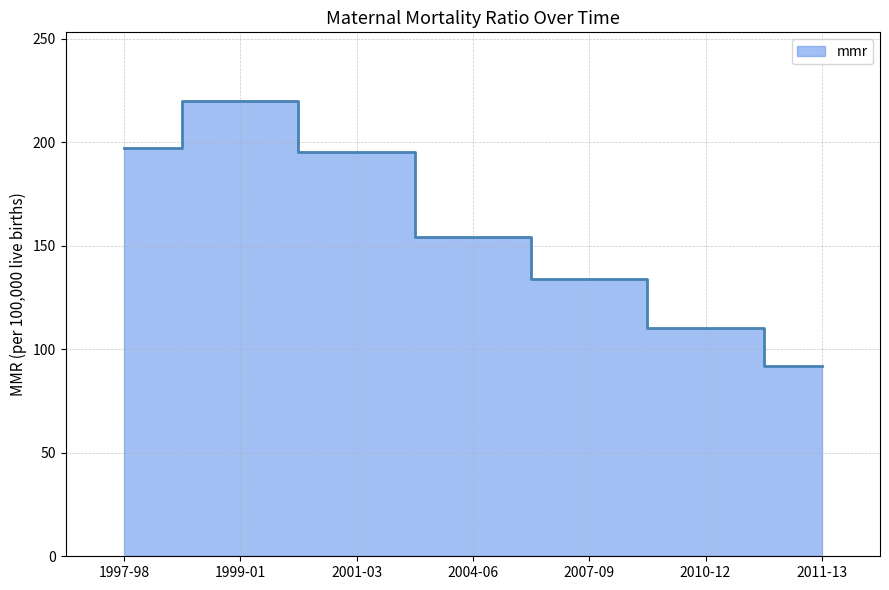

Which label corresponds to the largest value in the chart?

1999-01